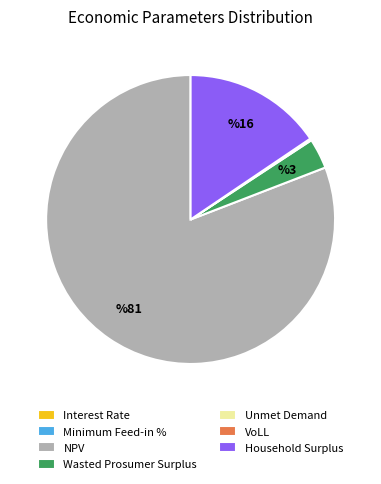

Combined, do Household Surplus and NPV account for over 50%?

Yes